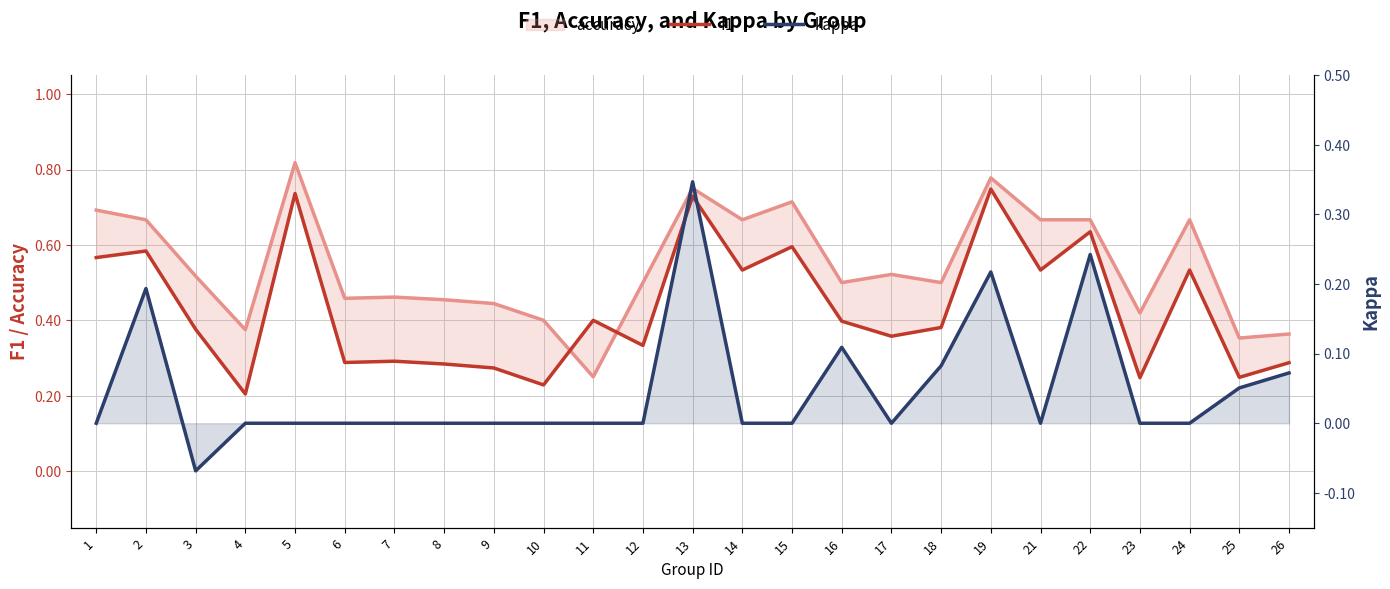

True or false: kappa has more than 2 interior local peaks.

True